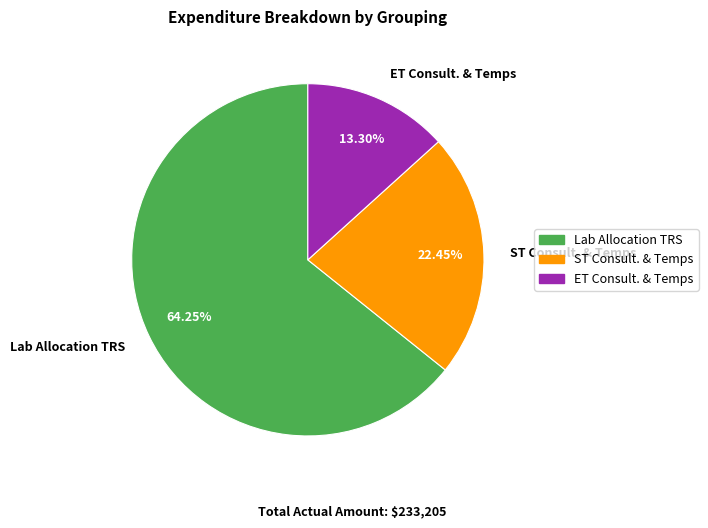

Rank the categories by value from highest to lowest.

Lab Allocation TRS, ST Consult. & Temps, ET Consult. & Temps